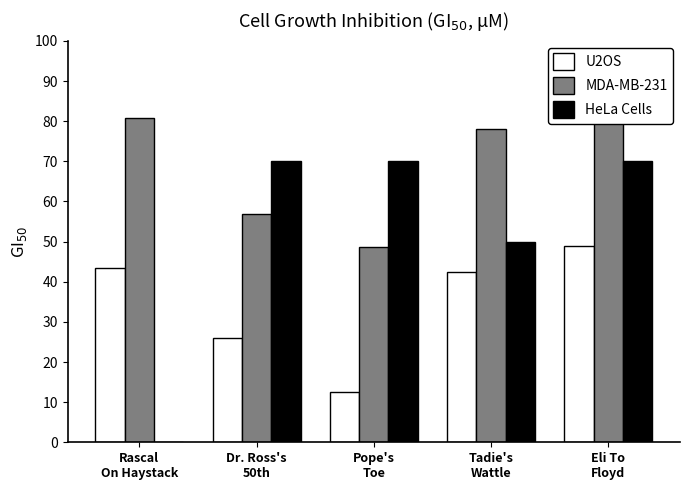

The U2OS series shows 48.9 at Eli To
Floyd. True or false?

True